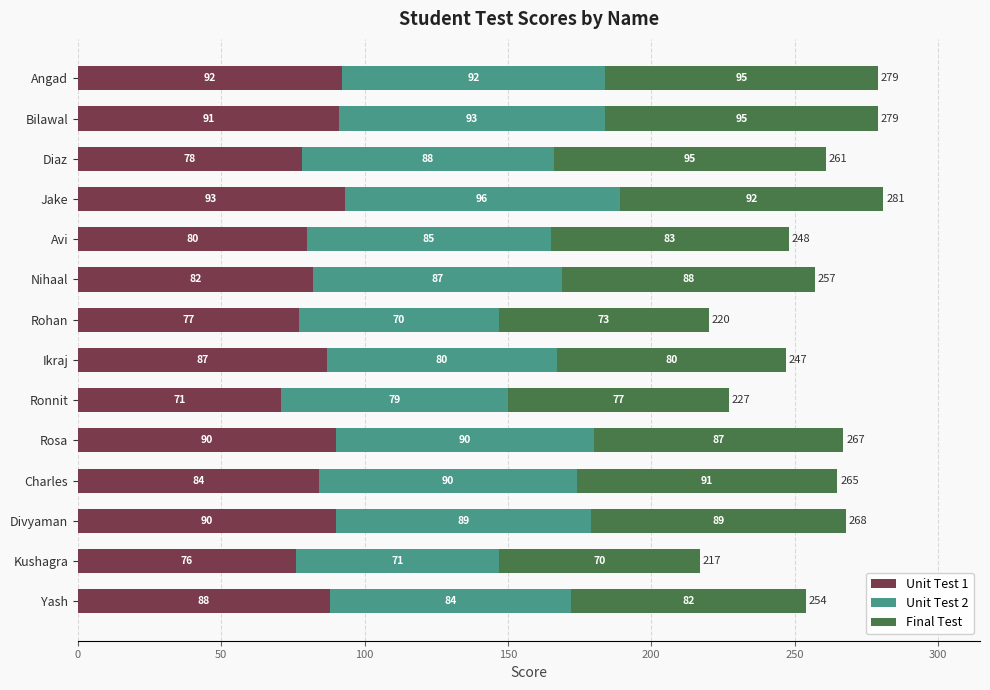

At which label is Unit Test 1 closest to 82?

Nihaal